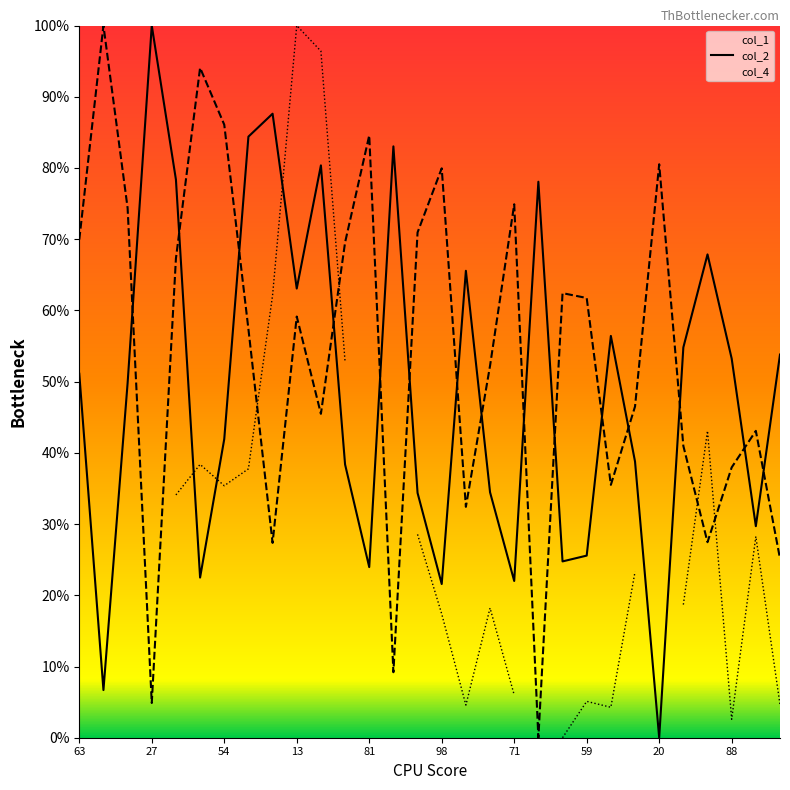

Between 27 and 16, which series saw the biggest shift?

col_2 line